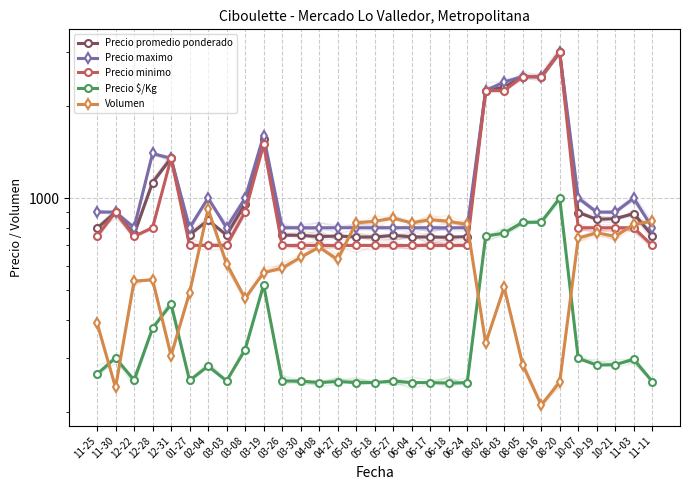

What is the total value across all series at 12-31?

4805.0